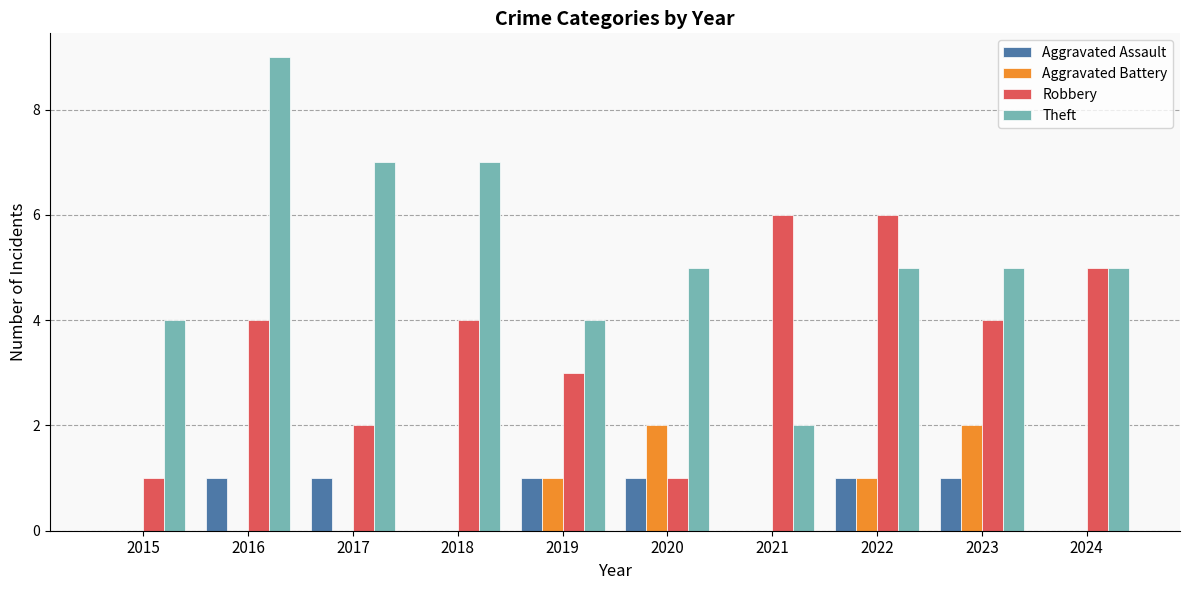

Does the chart contain stacked bars?

No